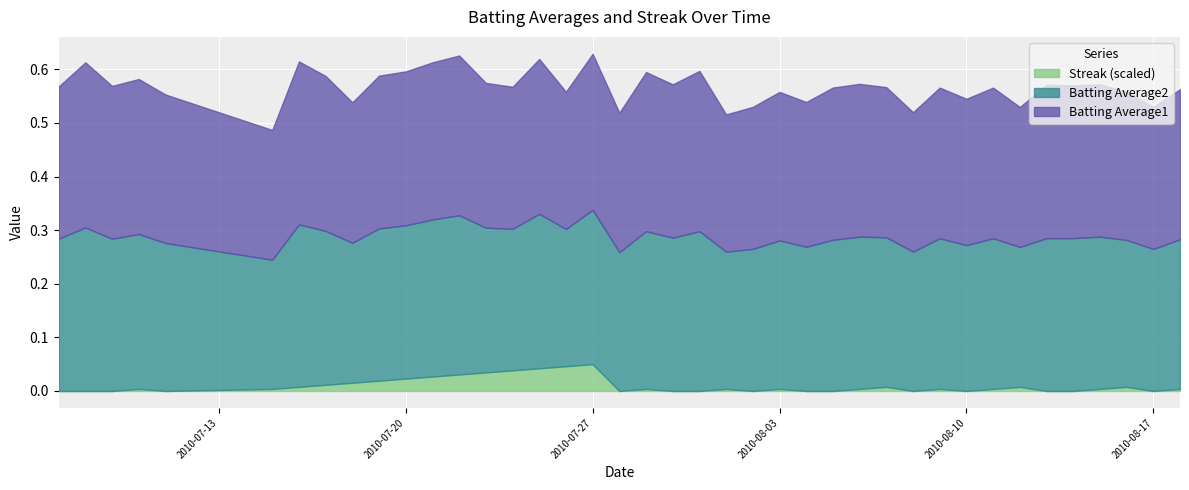

How many interior local peaks does the Streak series have?

9